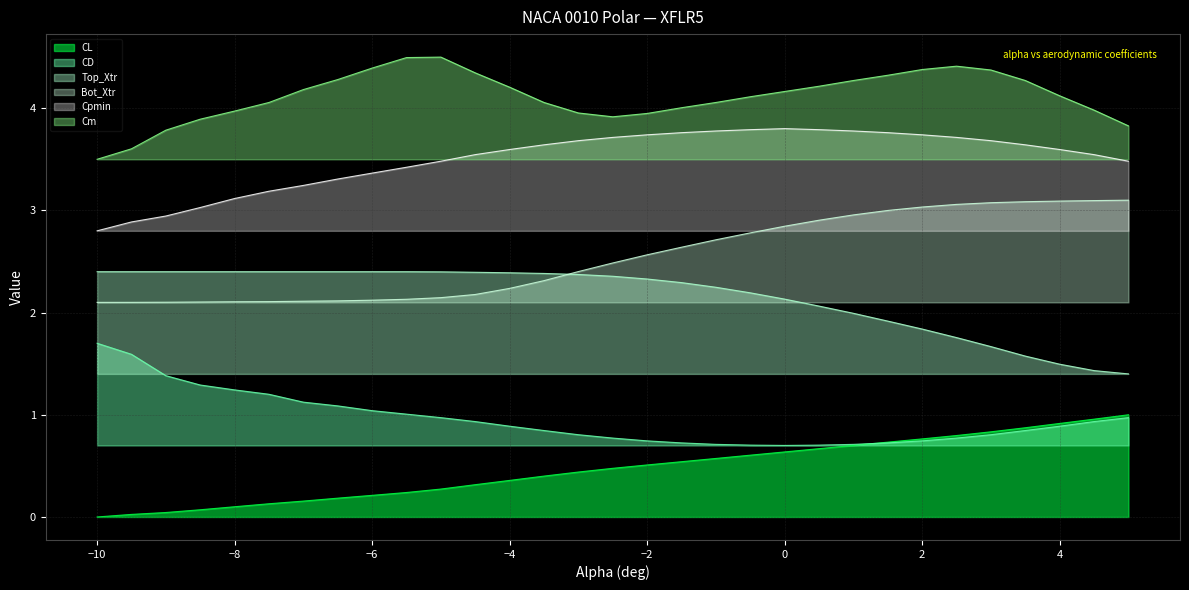

Which series has the largest range (max minus min)?

CL